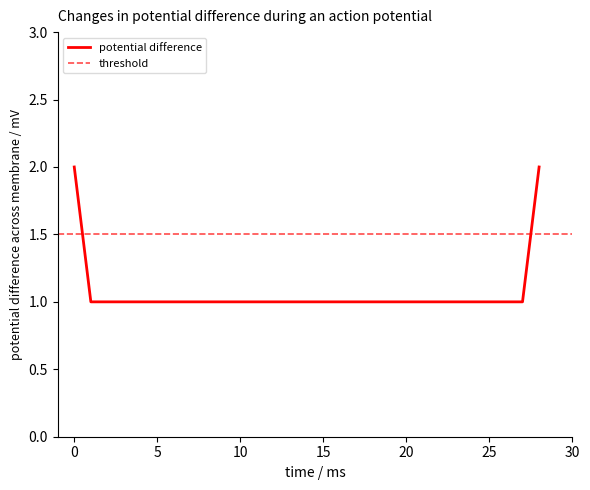

Reading right to left, list all the values displayed in this chart.

2	1	1	2